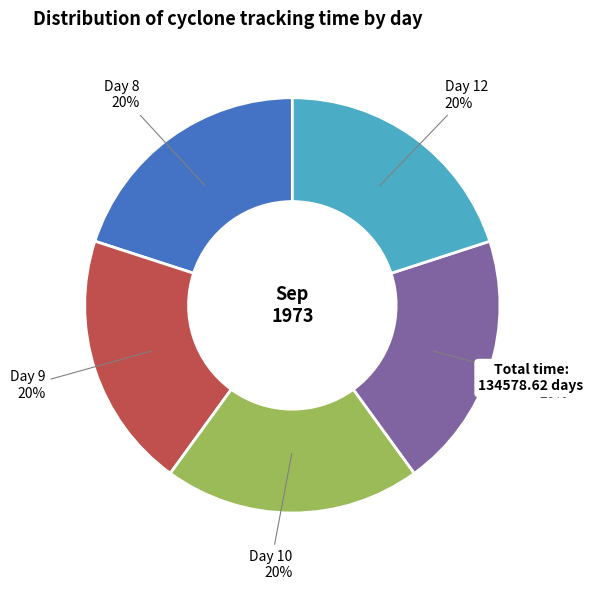

To the nearest percent, what is the combined percentage of Day 11 and Day 8?

40%